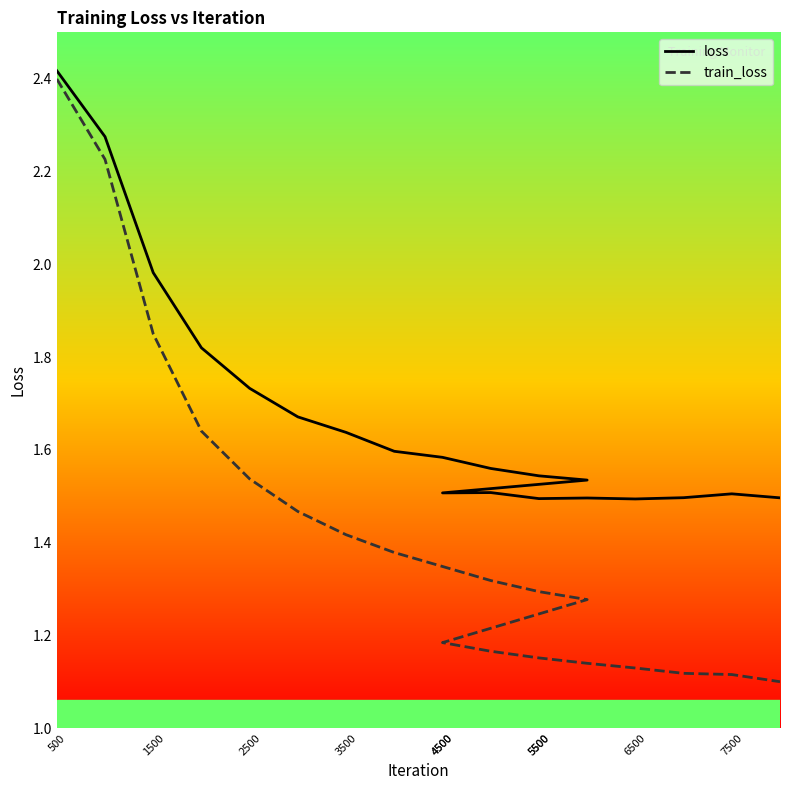

Reading left to right, transcribe all the data shown in this chart.

loss: 2.4	2.3	2.0	1.8	1.7	1.7	1.6	1.6	1.6	1.6	1.5	1.5	1.5	1.5	1.5	1.5	1.5	1.5	1.5	1.5
train_loss: 2.4	2.2	1.8	1.6	1.5	1.5	1.4	1.4	1.3	1.3	1.3	1.3	1.2	1.2	1.2	1.1	1.1	1.1	1.1	1.1